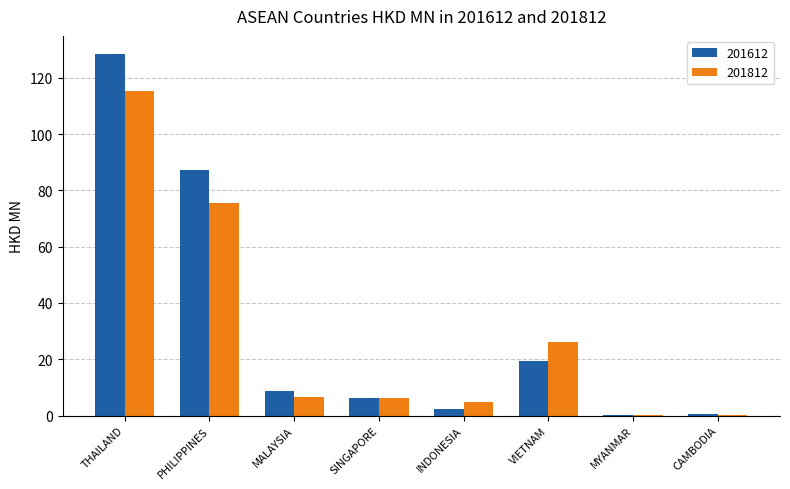

Where does the 201812 series first go above 6?

THAILAND